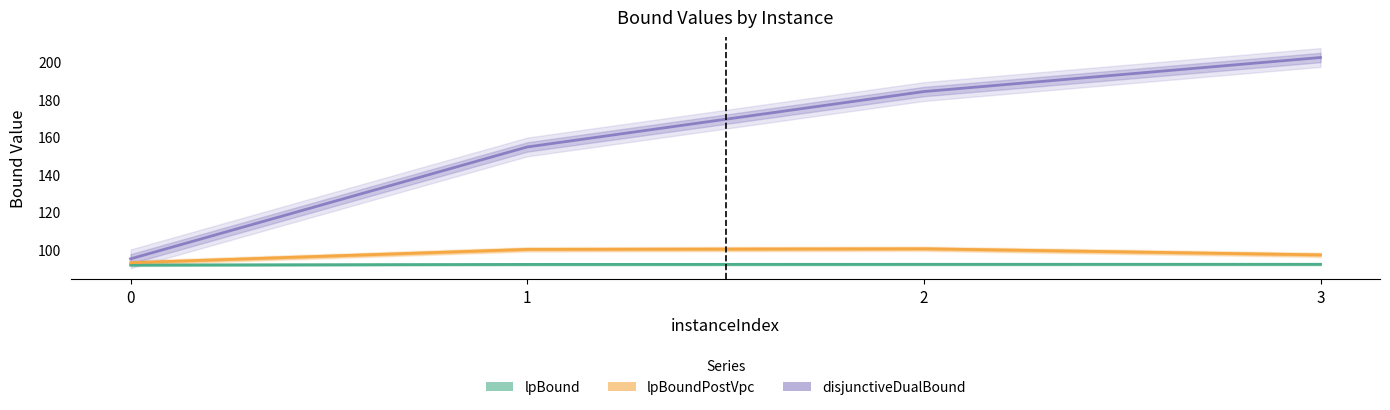

What is the sum of all lpBound values?

368.2